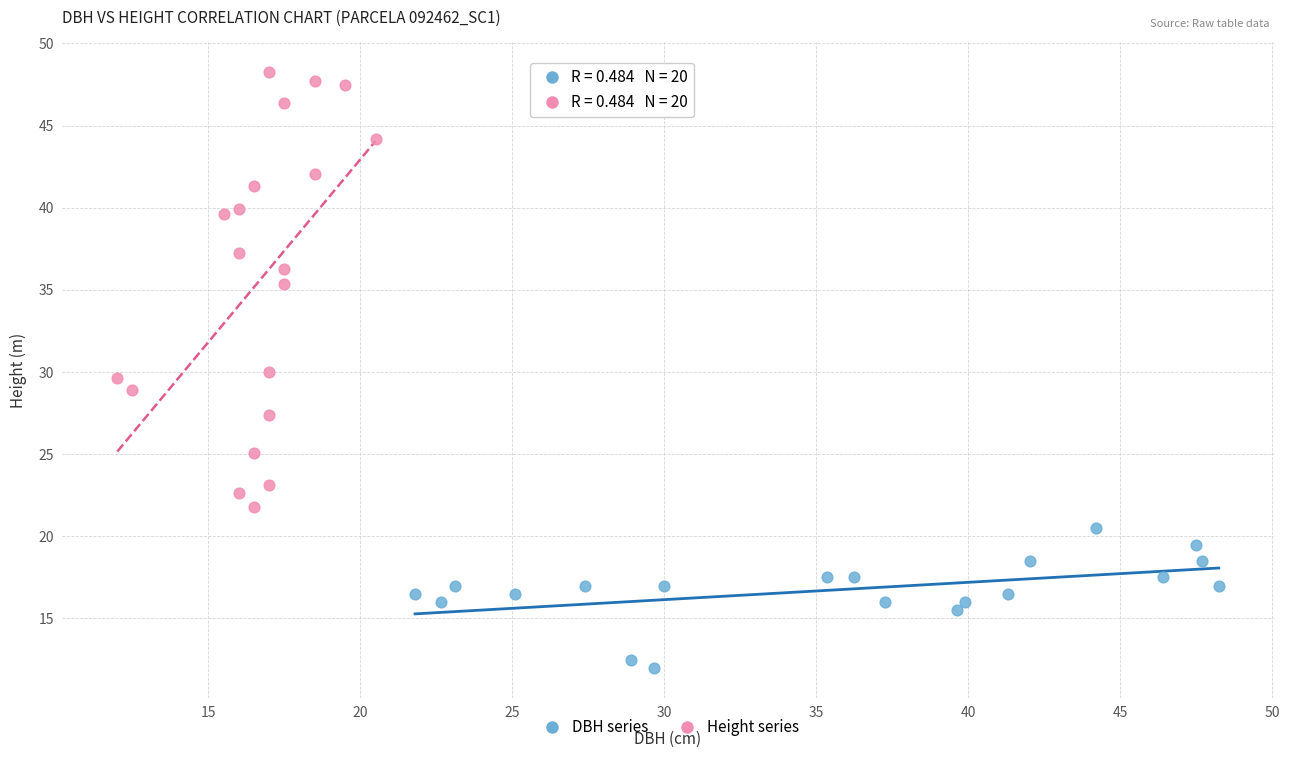

Which series reaches the maximum Y coordinate?

Height series